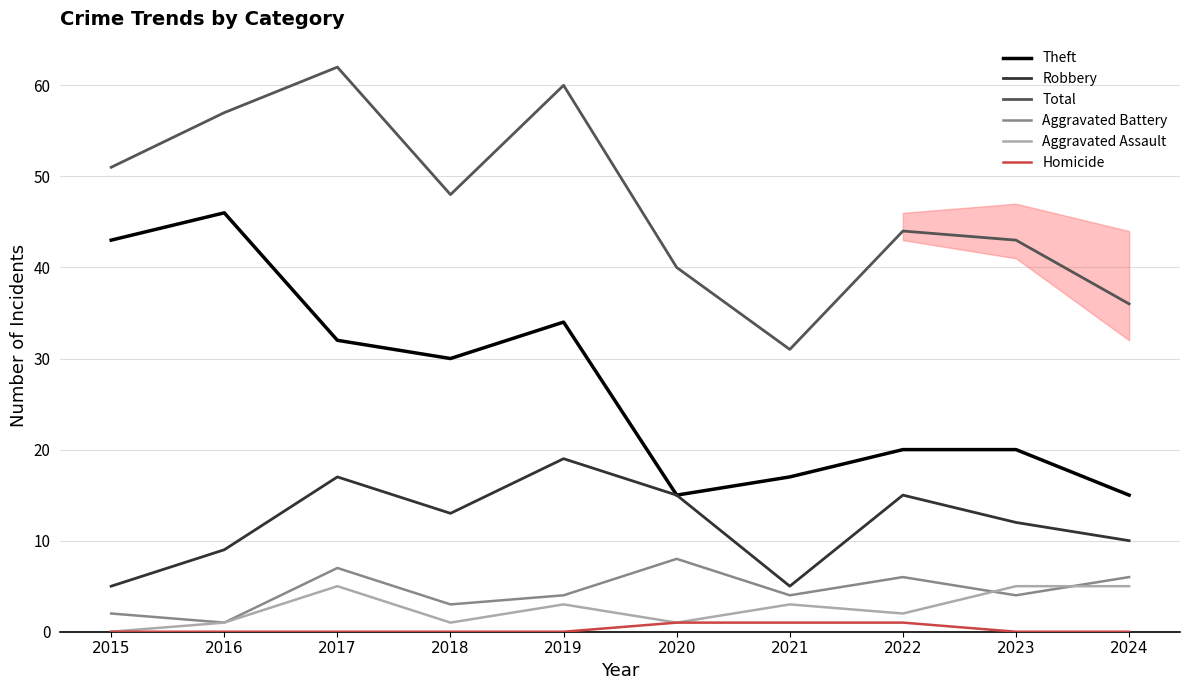

Is it true that Aggravated Battery equals 6 at 2024?

True